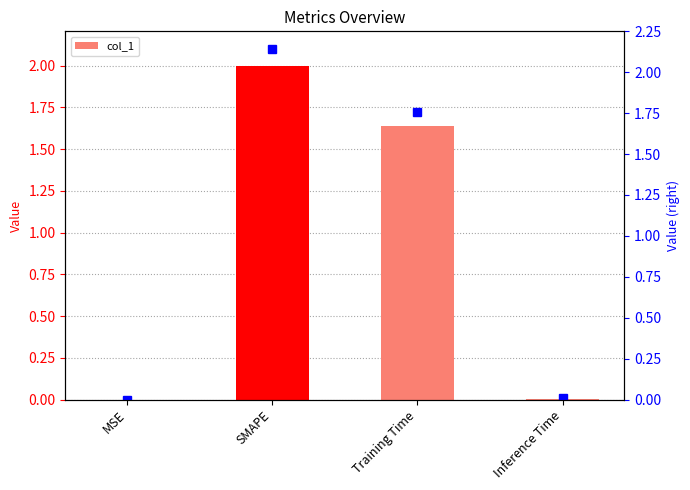

Reading left to right, extract all data points from this chart.

MSE=0.0	SMAPE=2.0	Training Time=1.6	Inference Time=0.0